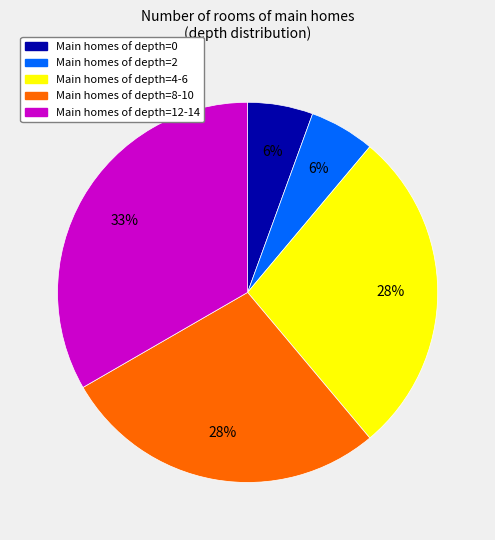

To the nearest percent, what is the average slice percentage?

20%